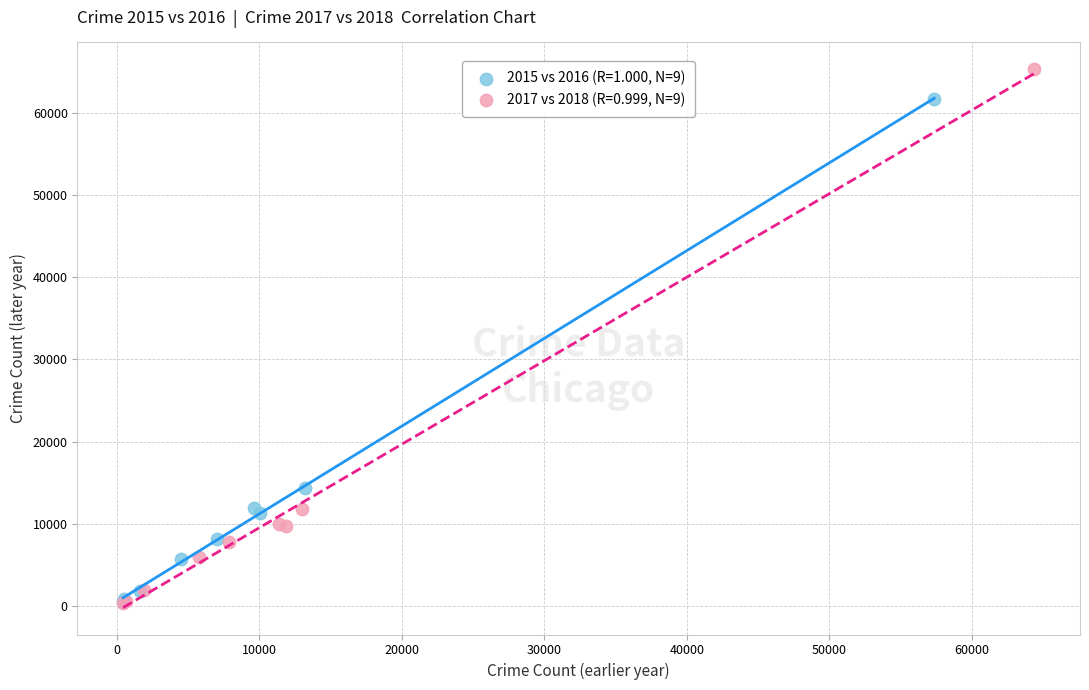

Which series has the largest Y range (max minus min)?

2017 vs 2018 (R=0.999, N=9)